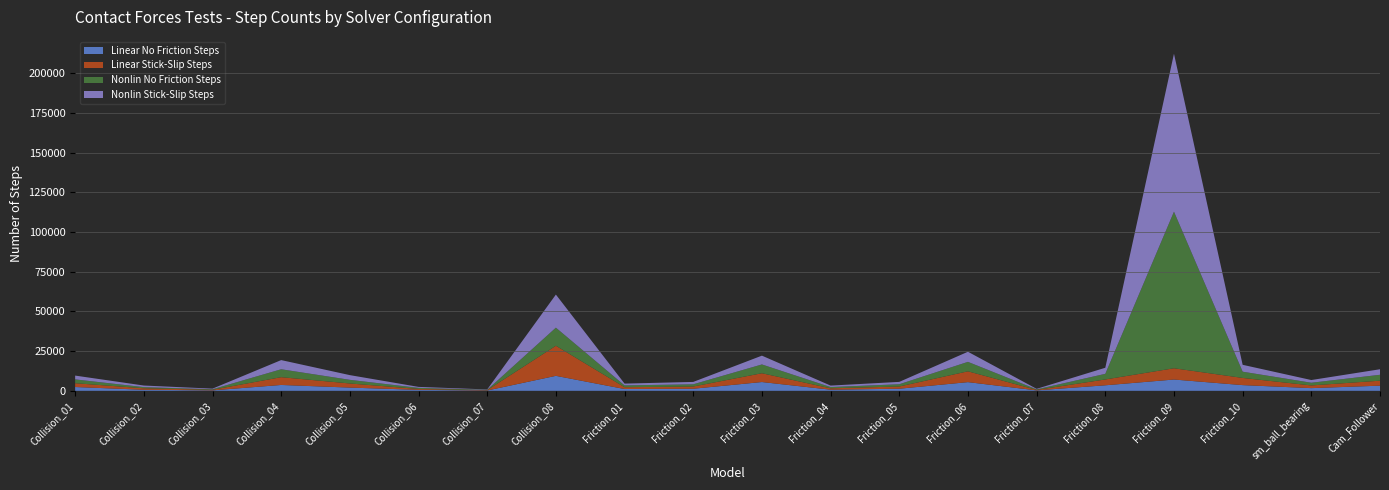

Reading left to right, extract all data points from this chart.

Linear No Friction Steps: Collision_01=2398	Collision_02=669	Collision_03=298	Collision_04=3693	Collision_05=2041	Collision_06=619	Collision_07=210	Collision_08=9430	Friction_01=1137	Friction_02=1313	Friction_03=5535	Friction_04=721	Friction_05=1326	Friction_06=5471	Friction_07=283	Friction_08=3484	Friction_09=7113	Friction_10=3595	sm_ball_bearing=1698	Cam_Follower=3248
Linear Stick-Slip Steps: Collision_01=2398	Collision_02=935	Collision_03=366	Collision_04=4900	Collision_05=2589	Collision_06=569	Collision_07=213	Collision_08=18939	Friction_01=1137	Friction_02=1401	Friction_03=5535	Friction_04=858	Friction_05=1402	Friction_06=6809	Friction_07=314	Friction_08=3674	Friction_09=7088	Friction_10=4516	sm_ball_bearing=1698	Cam_Follower=3139
Nonlin No Friction Steps: Collision_01=2398	Collision_02=718	Collision_03=317	Collision_04=4980	Collision_05=2285	Collision_06=665	Collision_07=222	Collision_08=11385	Friction_01=1137	Friction_02=1398	Friction_03=5535	Friction_04=779	Friction_05=1420	Friction_06=5954	Friction_07=308	Friction_08=3542	Friction_09=98562	Friction_10=3935	sm_ball_bearing=1698	Cam_Follower=3708
Nonlin Stick-Slip Steps: Collision_01=2398	Collision_02=1008	Collision_03=397	Collision_04=5773	Collision_05=2965	Collision_06=625	Collision_07=225	Collision_08=20832	Friction_01=1137	Friction_02=1490	Friction_03=5535	Friction_04=943	Friction_05=1478	Friction_06=6359	Friction_07=340	Friction_08=3822	Friction_09=99408	Friction_10=4328	sm_ball_bearing=1698	Cam_Follower=3484